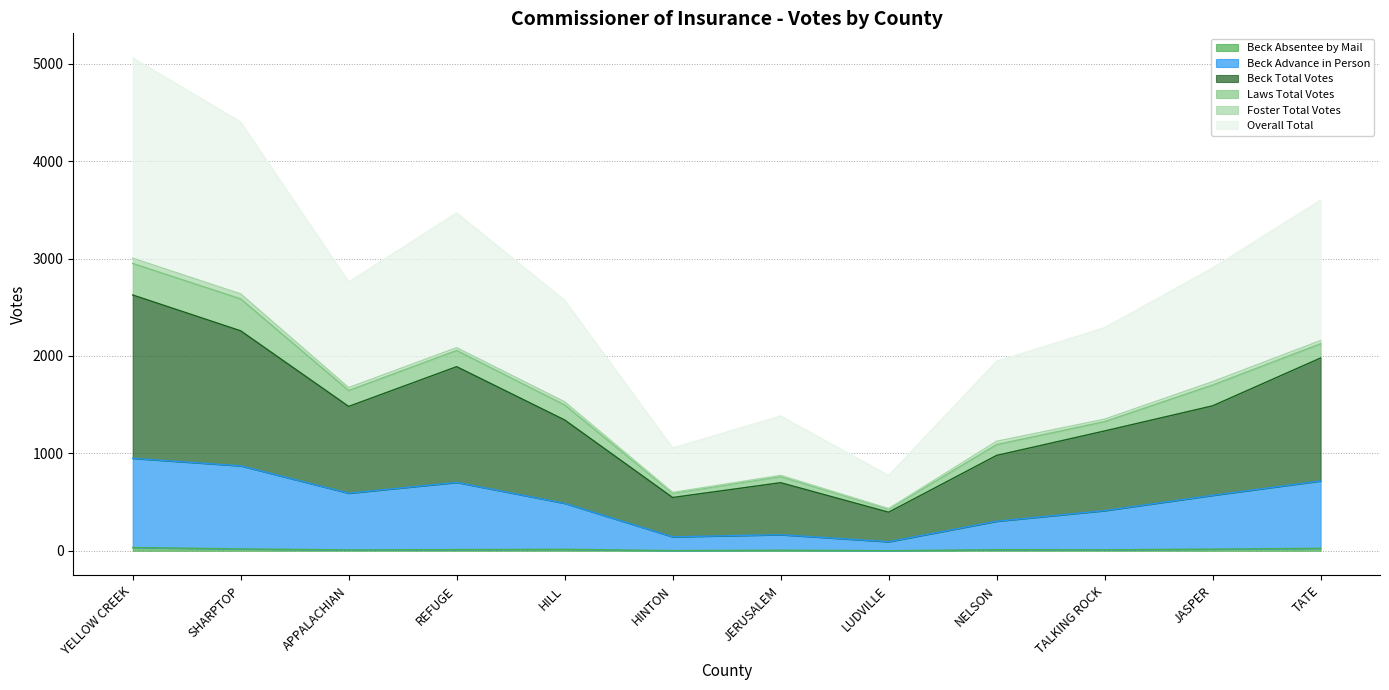

Does the chart have visible grid lines?

Yes